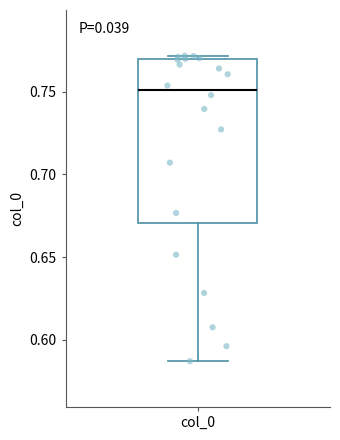

Read this box plot against the y-axis: the position of the median line, the range covered by the box, and the ends of both whiskers. The values are not printed on the chart, so give them approximately, as read against the axis.

median 0.750, box 0.670 to 0.770, whiskers 0.585 to 0.770 (just above the box's upper edge)